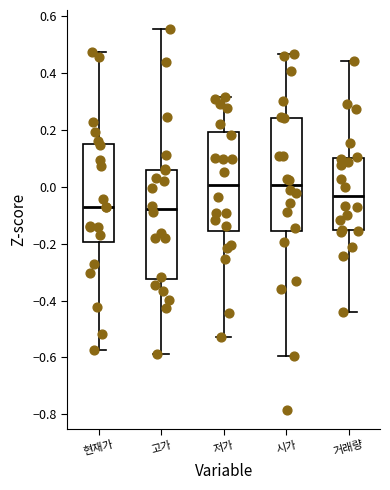

Where does the median line of the box for 거래량 sit on the y-axis? The values are not printed on the chart, so give them approximately, as read against the axis.

-0.04